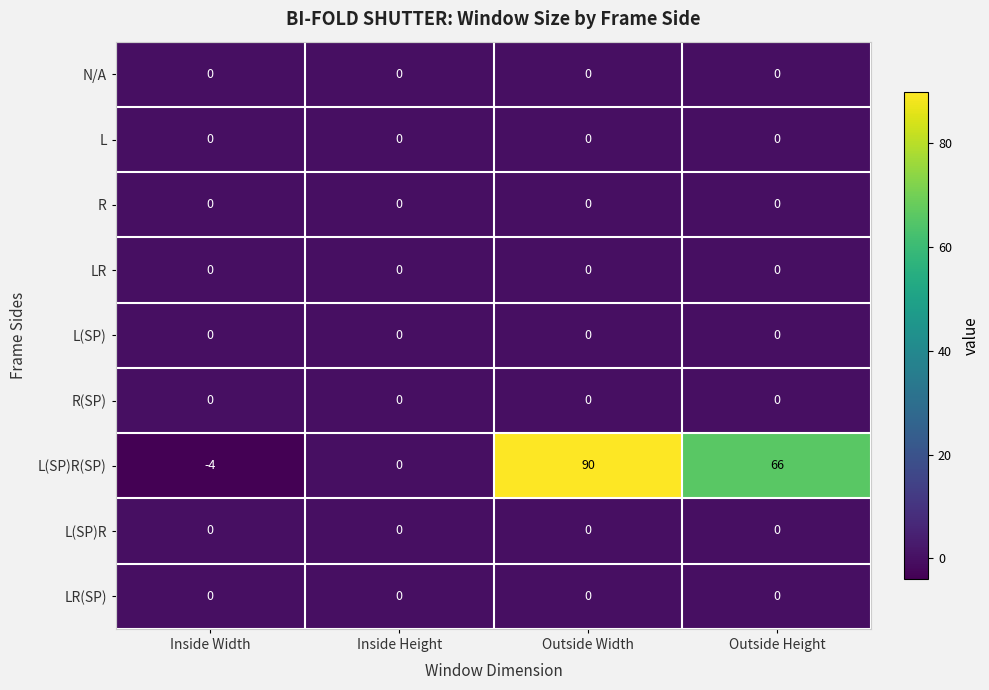

The value of L(SP) at Outside Width is 0. True or false?

True